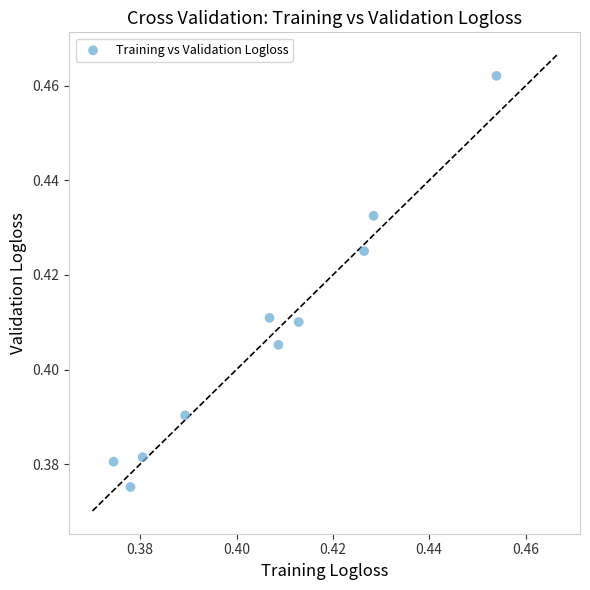

Count the number of points in this scatter plot.

10